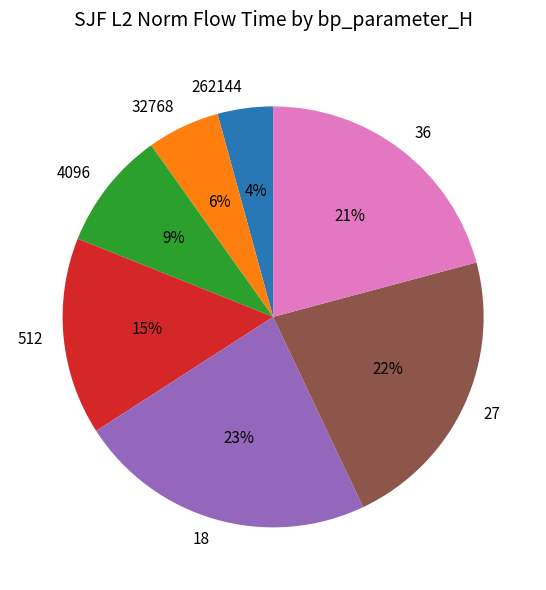

Which slice is the smallest?

262144